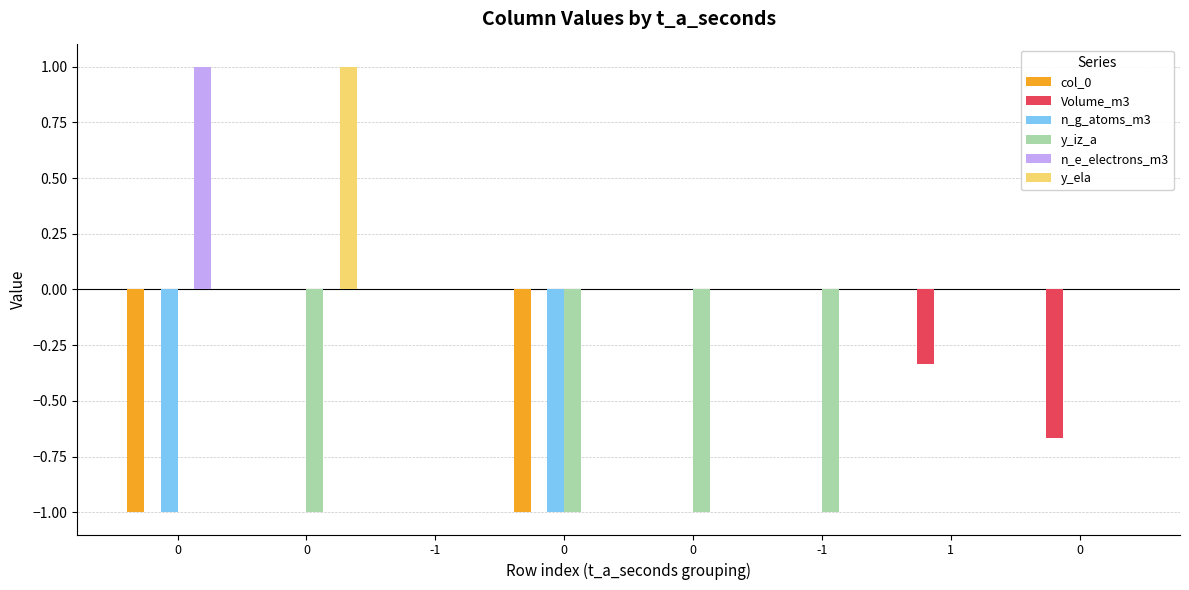

Count the number of categories in the chart.

8